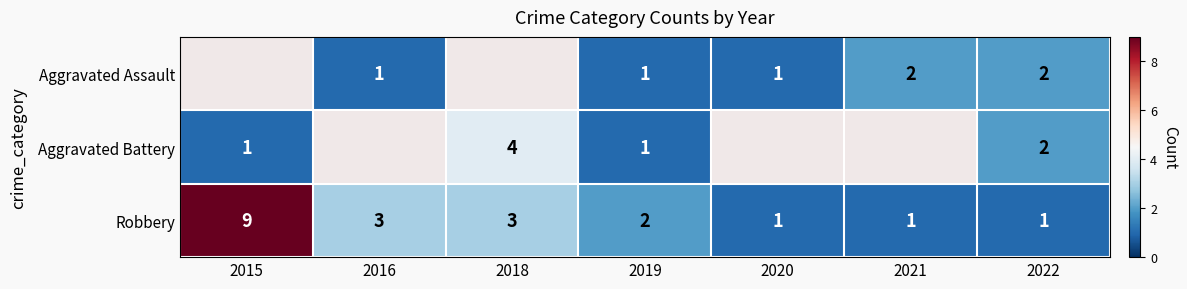

Is it true that Robbery equals 1 at 2016?

False